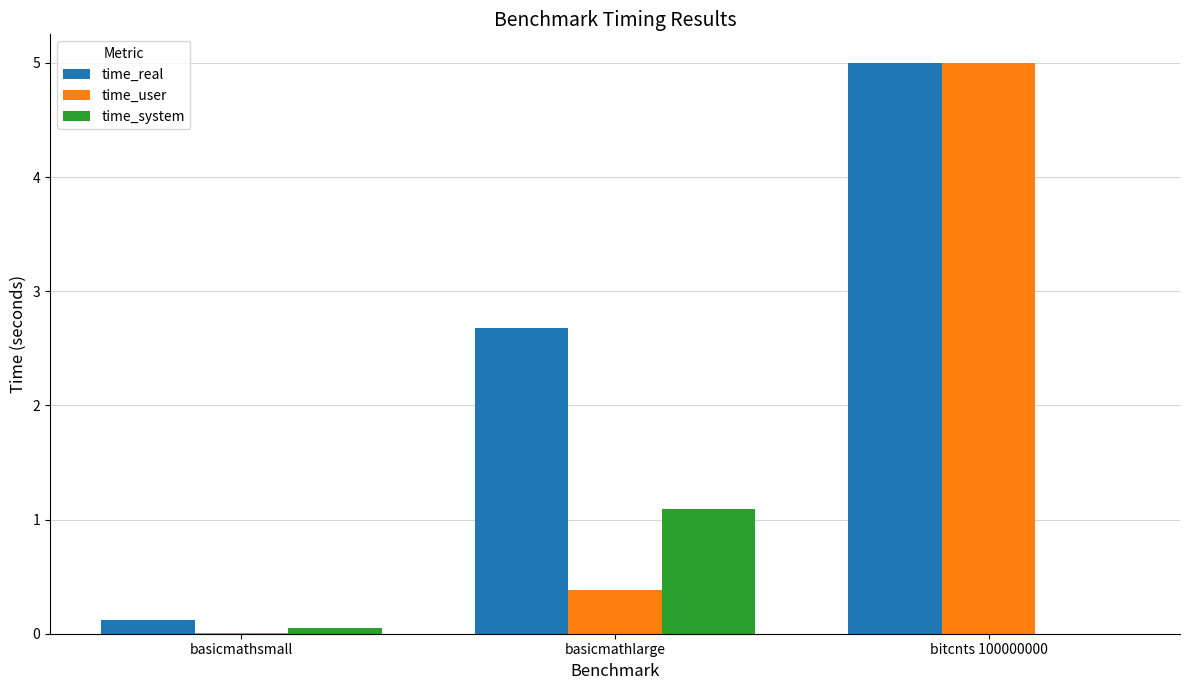

Is it true that time_user equals 1.0 at bitcnts 100000000?

False